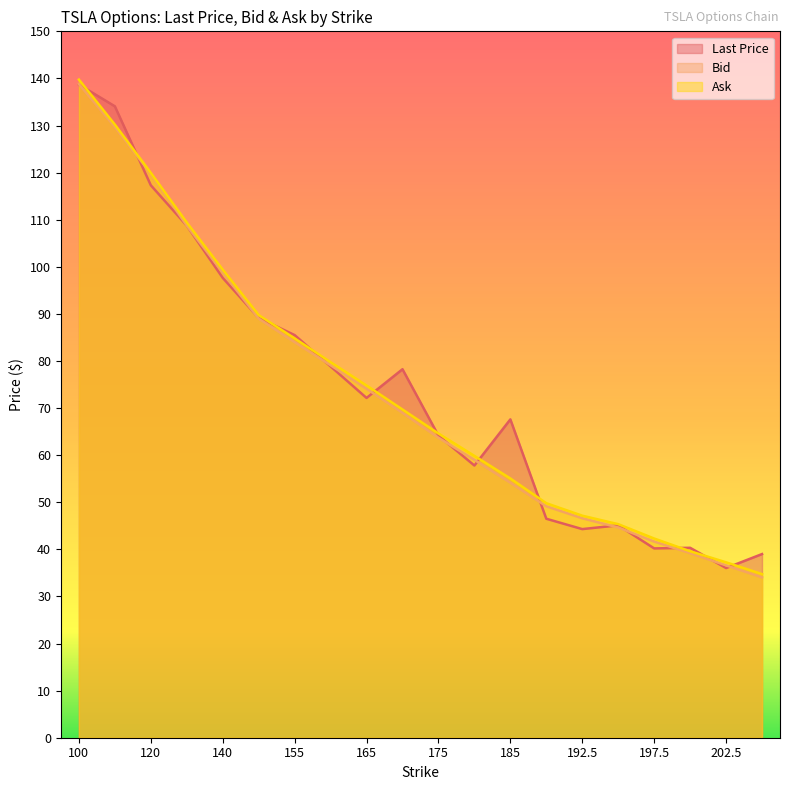

What is the average value of the Bid series?

73.0